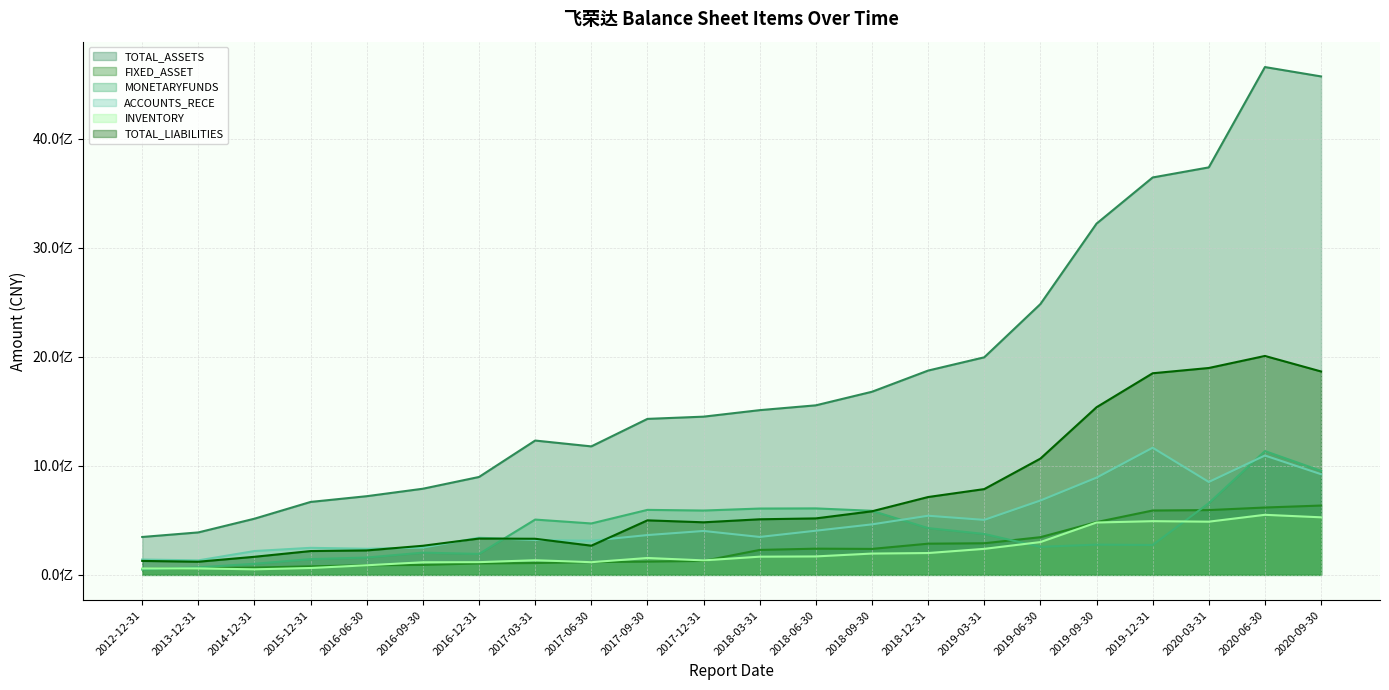

Reading right to left, what are all the values shown in this chart?

TOTAL_ASSETS: 2020-09-30=4570648353.9	2020-06-30=4656549341.7	2020-03-31=3736534154.2	2019-12-31=3644130292.4	2019-09-30=3220768578.8	2019-06-30=2483172511.3	2019-03-31=1995005711.5	2018-12-31=1873394817.0	2018-09-30=1679182994.5	2018-06-30=1554702275.7	2018-03-31=1510458599.5	2017-12-31=1450828451.8	2017-09-30=1430318318.0	2017-06-30=1178147911.9	2017-03-31=1231723218.5	2016-12-31=897717142.3	2016-09-30=789939636.5	2016-06-30=721478280.8	2015-12-31=668849837.2	2014-12-31=515187112.9	2013-12-31=389352407.2	2012-12-31=347458849.8
FIXED_ASSET: 2020-09-30=635713955.8	2020-06-30=617635272.1	2020-03-31=593961123.2	2019-12-31=590155351.8	2019-09-30=483874977.6	2019-06-30=345474613.4	2019-03-31=289826139.6	2018-12-31=285984947.6	2018-09-30=238118659.9	2018-06-30=240280803.1	2018-03-31=228744703.6	2017-12-31=127917188.5	2017-09-30=121528733.0	2017-06-30=117120469.2	2017-03-31=108489626.7	2016-12-31=104952751.2	2016-09-30=91198624.7	2016-06-30=88113108.4	2015-12-31=78252665.7	2014-12-31=66884861.3	2013-12-31=62849160.8	2012-12-31=53269186.9
MONETARYFUNDS: 2020-09-30=953786308.7	2020-06-30=1135087536.3	2020-03-31=657406073.3	2019-12-31=273893977.0	2019-09-30=277310029.7	2019-06-30=256946992.7	2019-03-31=375220684.3	2018-12-31=428666568.0	2018-09-30=587470059.0	2018-06-30=609518165.2	2018-03-31=608143026.5	2017-12-31=589940866.2	2017-09-30=595960771.5	2017-06-30=471407414.1	2017-03-31=507105374.5	2016-12-31=192109668.7	2016-09-30=203759416.0	2016-06-30=158999581.1	2015-12-31=144428318.7	2014-12-31=101768998.7	2013-12-31=68653542.5	2012-12-31=49507387.1
ACCOUNTS_RECE: 2020-09-30=923072892.6	2020-06-30=1094525774.6	2020-03-31=852023051.2	2019-12-31=1165951665.5	2019-09-30=891537398.2	2019-06-30=681787371.8	2019-03-31=504216448.7	2018-12-31=542131356.8	2018-09-30=463094372.8	2018-06-30=404936325.3	2018-03-31=347742968.0	2017-12-31=402492910.3	2017-09-30=364995316.9	2017-06-30=313503939.6	2017-03-31=319951466.1	2016-12-31=340884961.1	2016-09-30=250099788.0	2016-06-30=239116532.4	2015-12-31=247954710.3	2014-12-31=218451436.2	2013-12-31=132895446.9	2012-12-31=140736498.3
INVENTORY: 2020-09-30=527837459.1	2020-06-30=550695942.5	2020-03-31=487786847.1	2019-12-31=492318016.1	2019-09-30=480054412.1	2019-06-30=300666748.8	2019-03-31=238521886.9	2018-12-31=200159344.0	2018-09-30=195364967.9	2018-06-30=169203417.4	2018-03-31=166868132.4	2017-12-31=132805838.7	2017-09-30=154749213.2	2017-06-30=116217807.7	2017-03-31=134254655.0	2016-12-31=116478489.5	2016-09-30=115409621.5	2016-06-30=88041275.6	2015-12-31=62976314.7	2014-12-31=50834354.4	2013-12-31=59198296.0	2012-12-31=58616505.8
TOTAL_LIABILITIES: 2020-09-30=1865162459.3	2020-06-30=2007427990.0	2020-03-31=1897038035.8	2019-12-31=1848701558.3	2019-09-30=1537065833.5	2019-06-30=1066049289.3	2019-03-31=786614954.3	2018-12-31=713817564.4	2018-09-30=583059293.2	2018-06-30=517869601.4	2018-03-31=509699785.0	2017-12-31=482034641.2	2017-09-30=499998759.2	2017-06-30=267730602.7	2017-03-31=331089974.2	2016-12-31=333064969.5	2016-09-30=266847392.1	2016-06-30=224130815.3	2015-12-31=218327205.2	2014-12-31=165808577.4	2013-12-31=120586638.3	2012-12-31=127896070.4